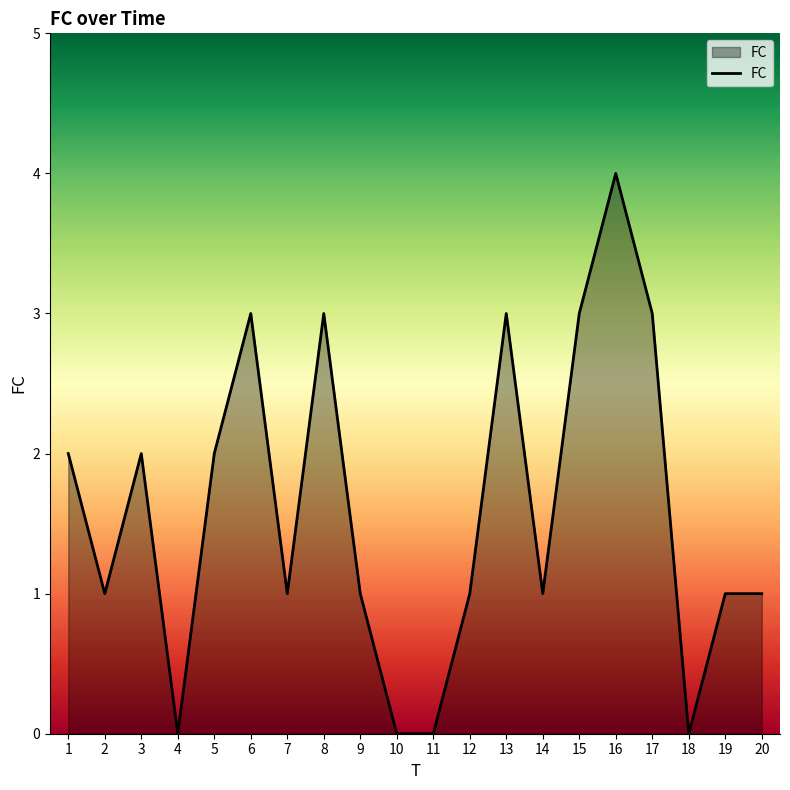

What is the difference between the maximum and minimum values?

4